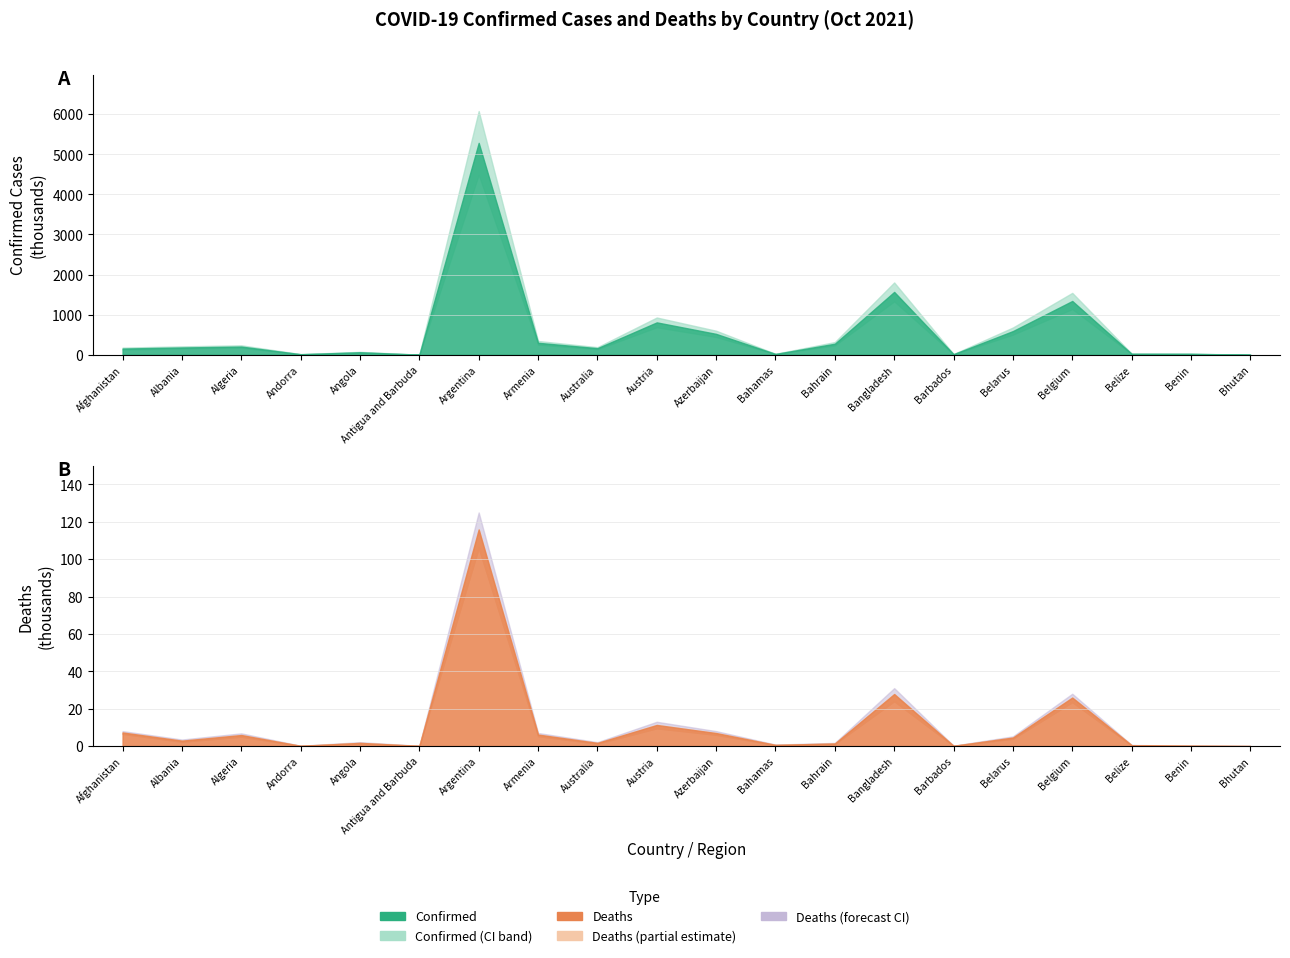

What is the maximum value shown in the chart?

5284485